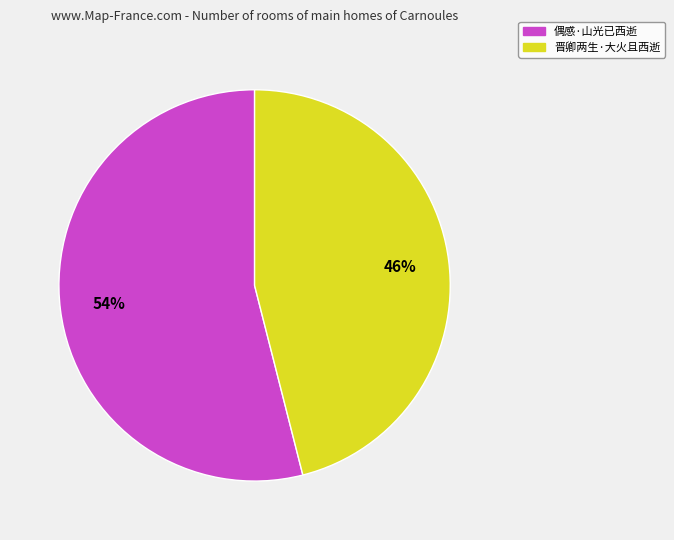

Combined, do 晋卿两生·大火且西逝 and 偶感·山光已西逝 account for over 50%?

Yes